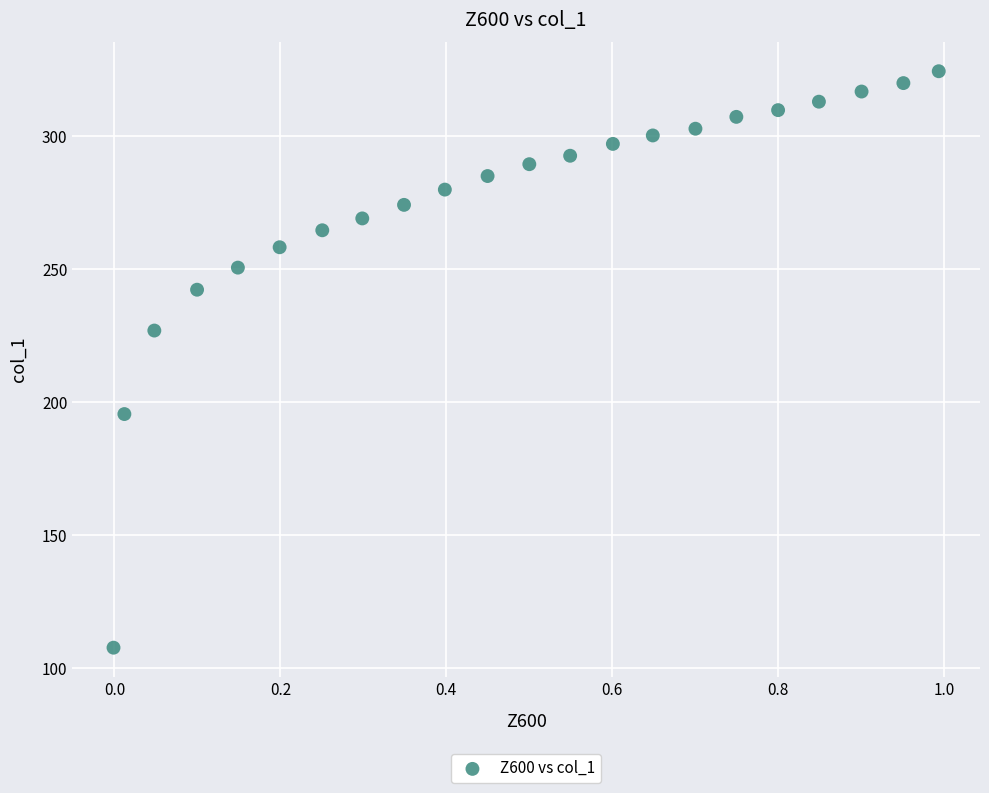

What Y value in the scatter plot is closest to 215?

226.9